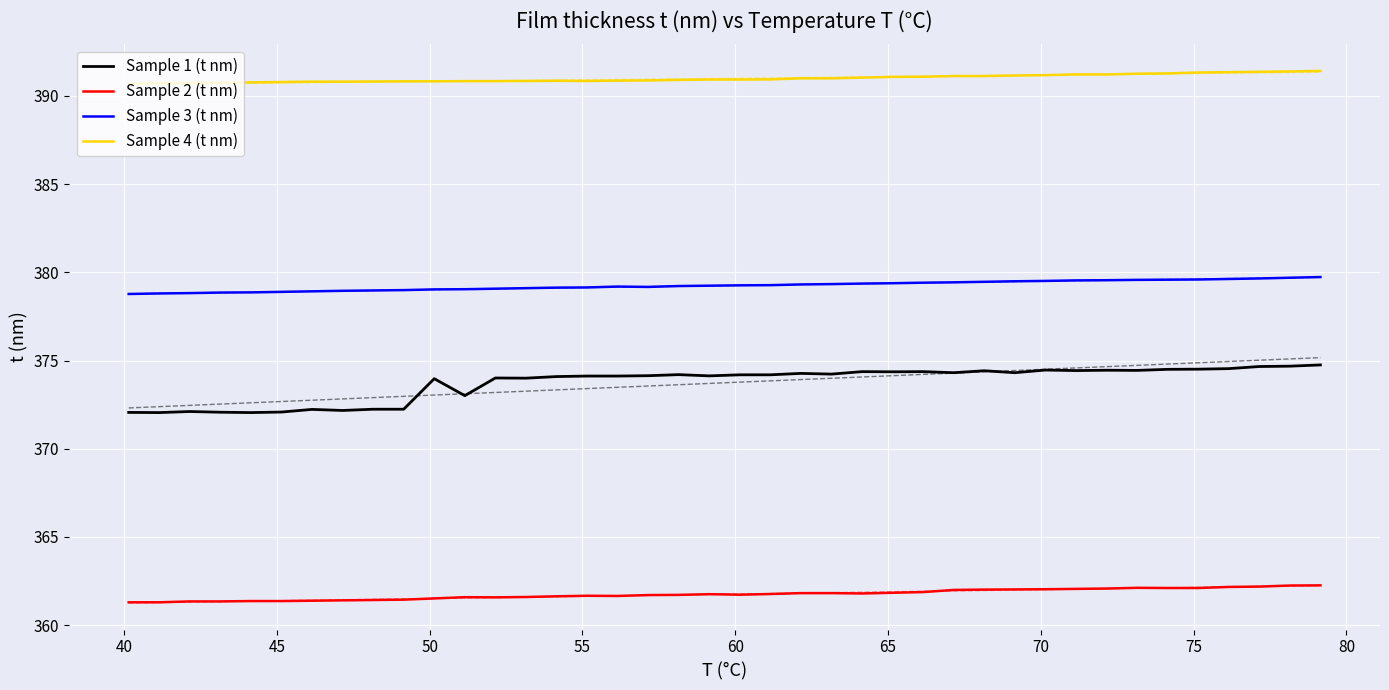

True or false: Sample 2 (t nm) and Sample 4 (t nm) cross at least once.

False